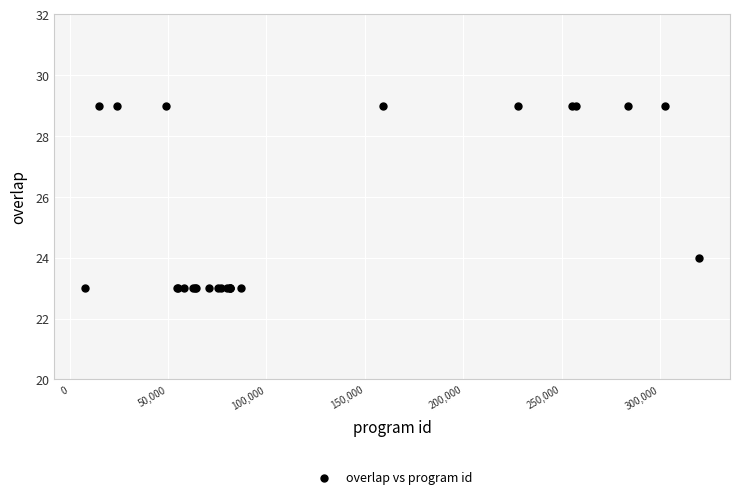

What Y value in the scatter plot is closest to 26?

24